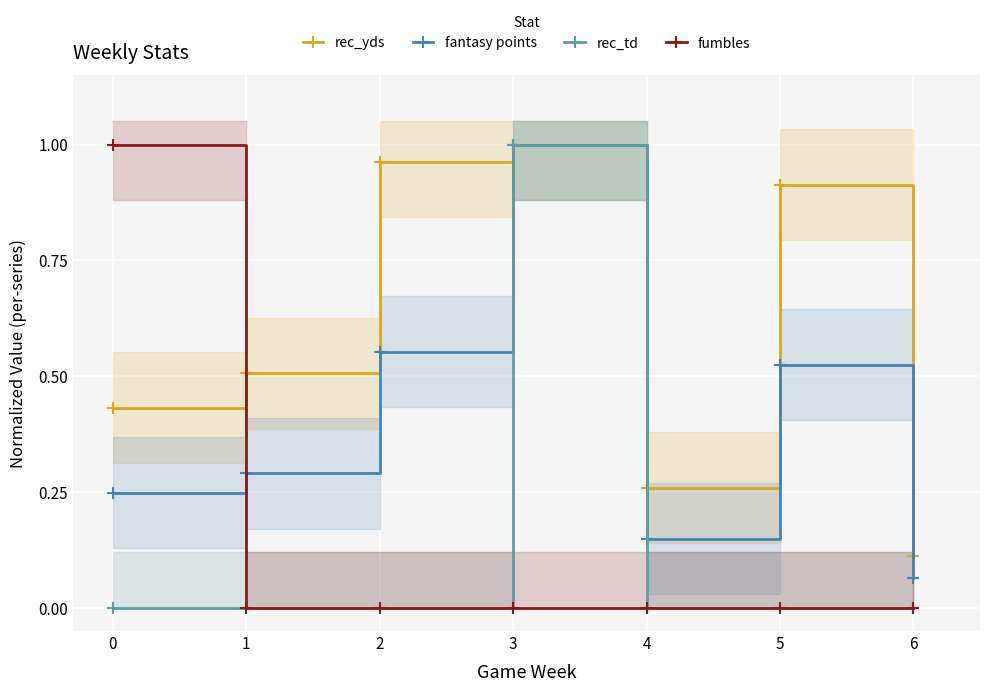

What is the average value of the rec_td series?

0.1